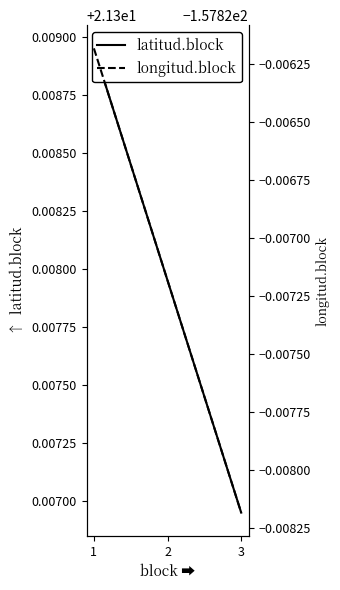

True or false: longitud.block has a value of -157.8 at 2.

True